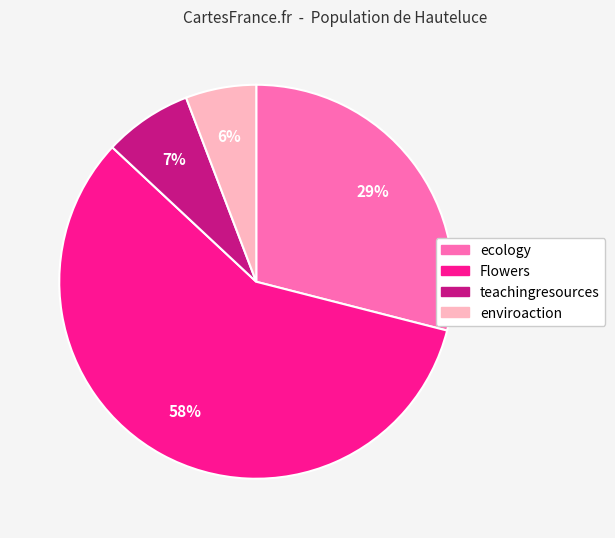

Combined, do teachingresources and Flowers account for over 50%?

Yes